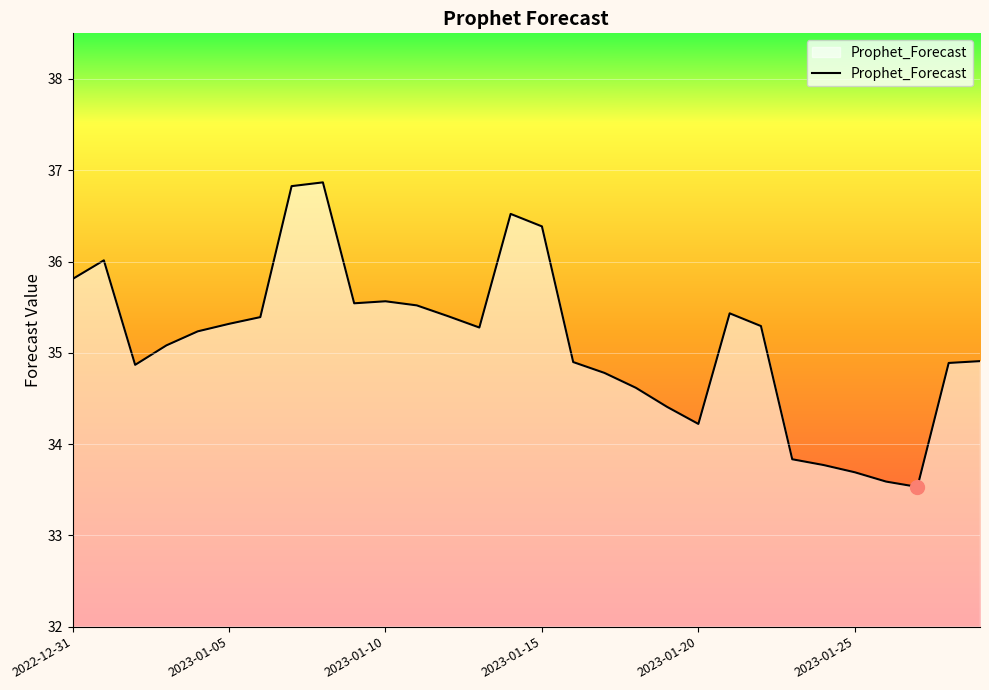

What is the maximum value shown in the chart?

36.9